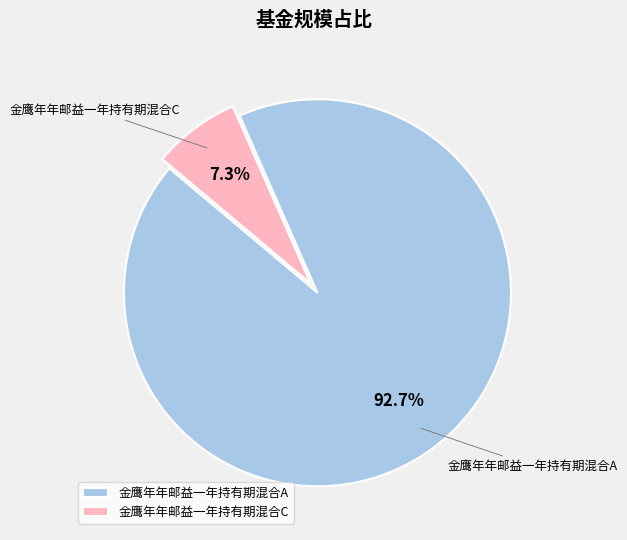

To the nearest percent, what is the average slice percentage?

50%